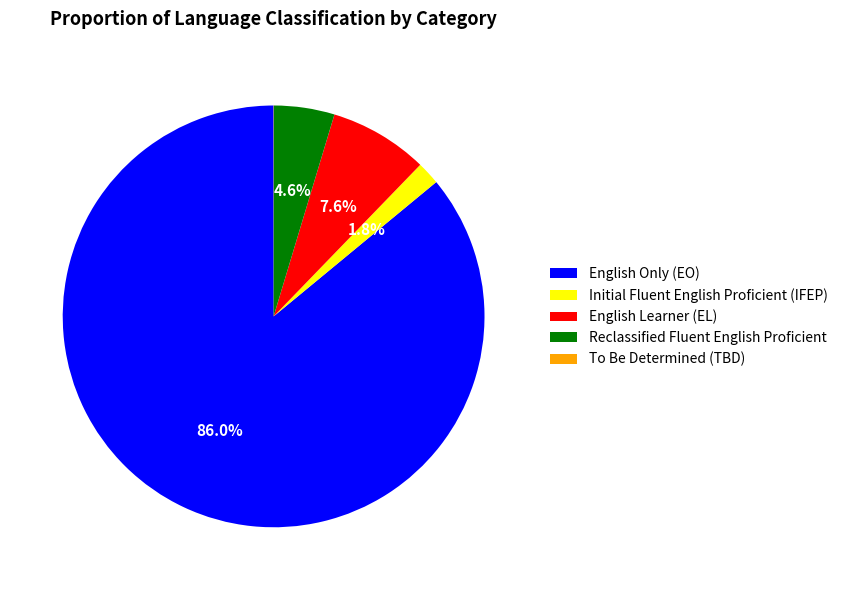

Combined, do English Only (EO) and Initial Fluent English Proficient (IFEP) account for over 50%?

Yes